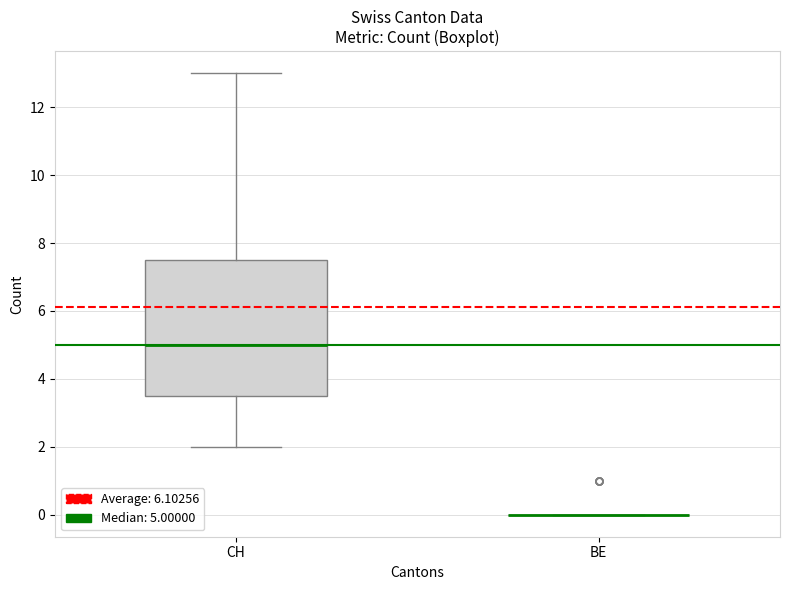

Reading left to right, read every box against the y-axis: the position of its median line, the range the box covers, and the ends of its whiskers. The values are not printed on the chart, so give them approximately, as read against the axis.

CH: median 5.0, box 3.6 to 7.6, whiskers 2.0 to 13.0
BE: box collapsed to a line at 0.0, whiskers 0.0 to 0.0